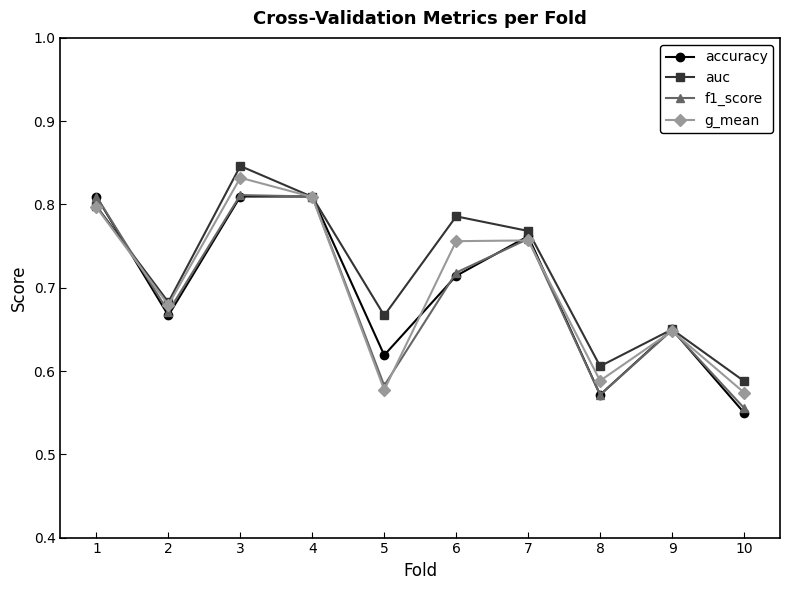

True or false: g_mean has more than 0 points higher than both neighbors.

True